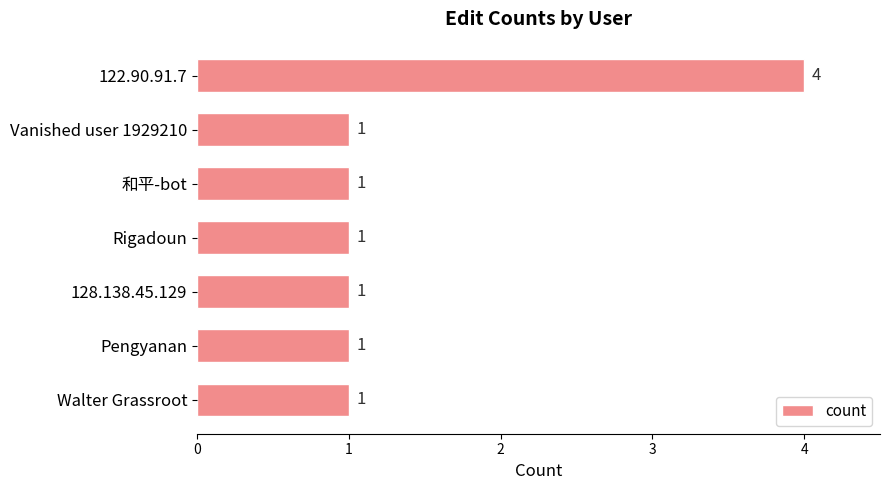

What is the value of the 4th bar from the top?

1